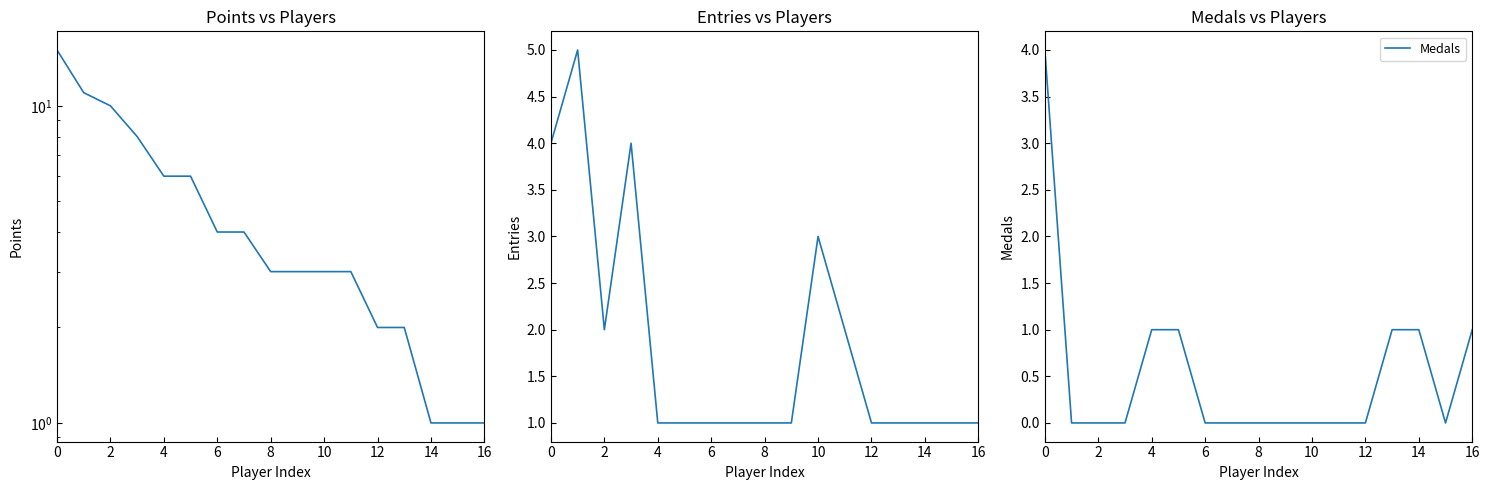

The value of Medals at 10 is 0. True or false?

True